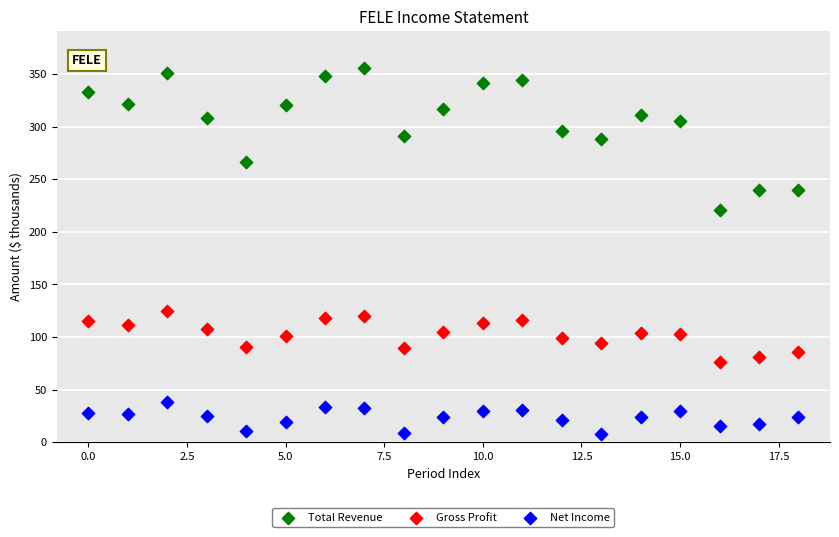

Across all data points, what is the range of Y values (max minus min)?

347.3